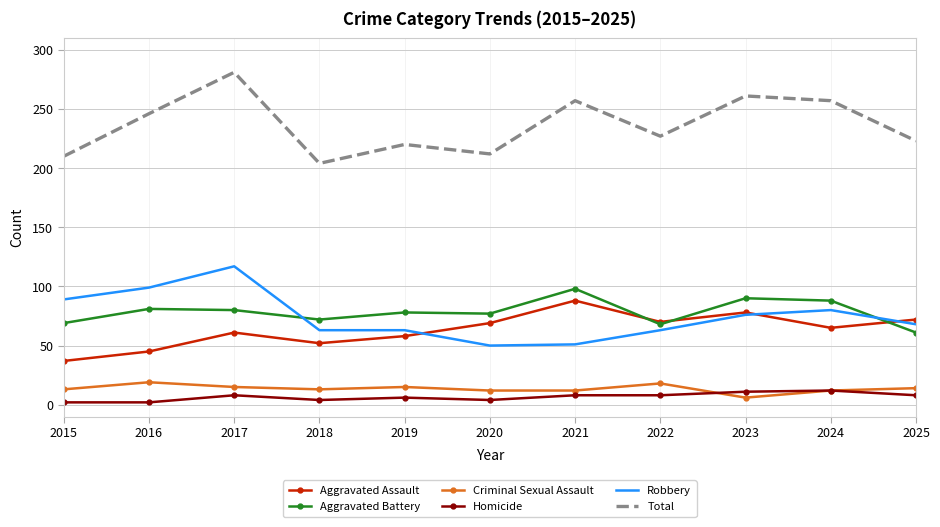

True or false: Aggravated Assault has a value of 14 at 2024.

False